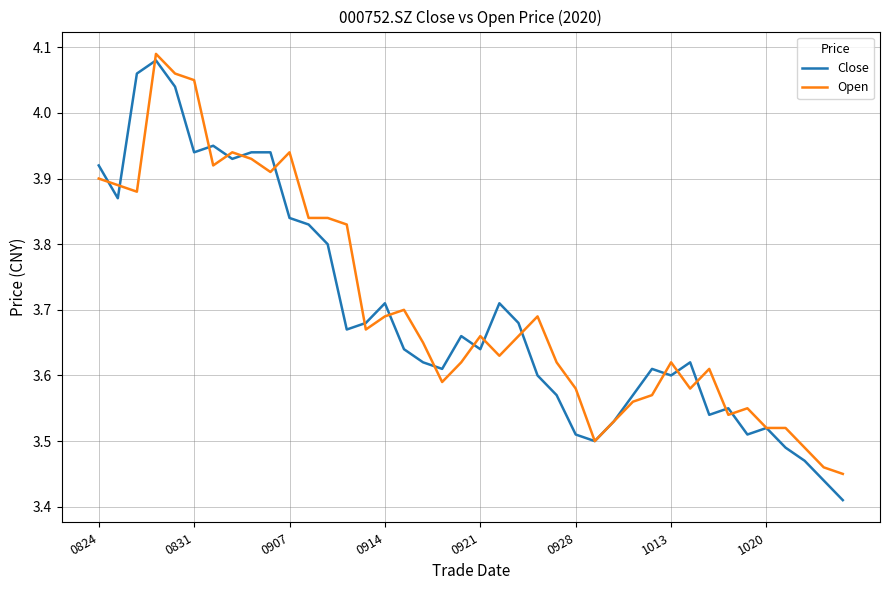

What are all the series names shown in the legend?

Close, Open